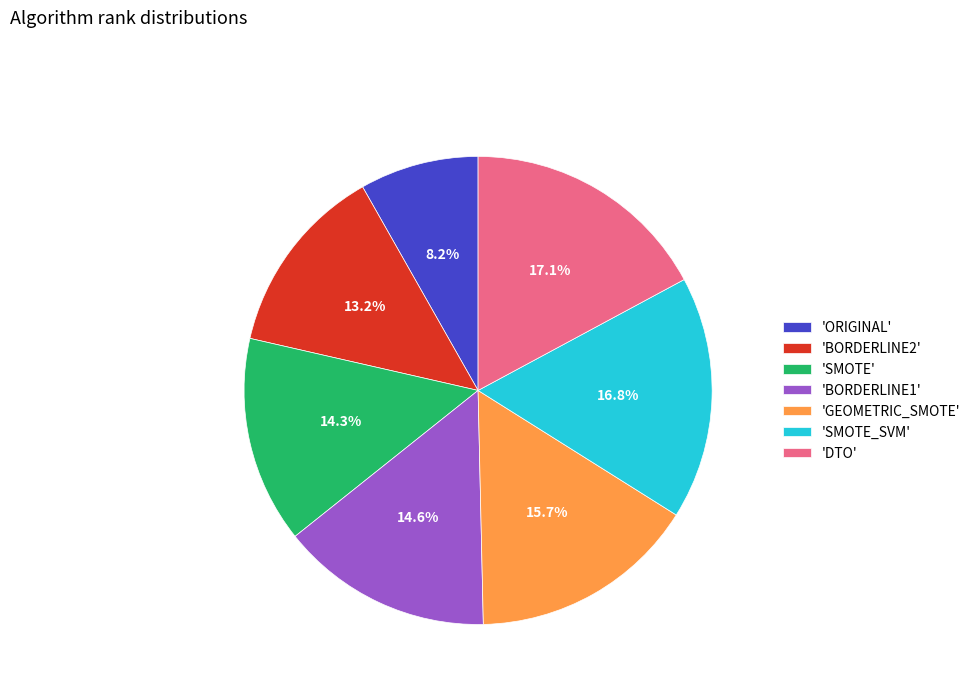

Which has a higher value, 'BORDERLINE2' or 'ORIGINAL'?

'BORDERLINE2'